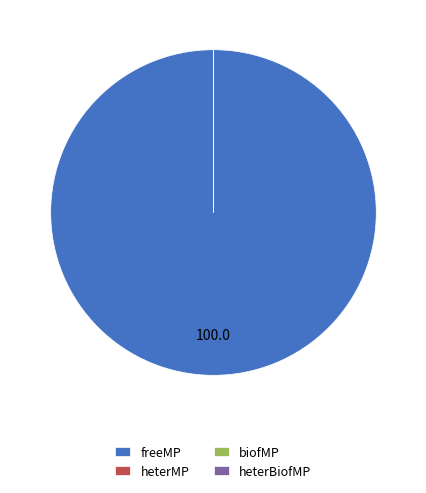

Between biofMP and heterMP, which is larger?

biofMP